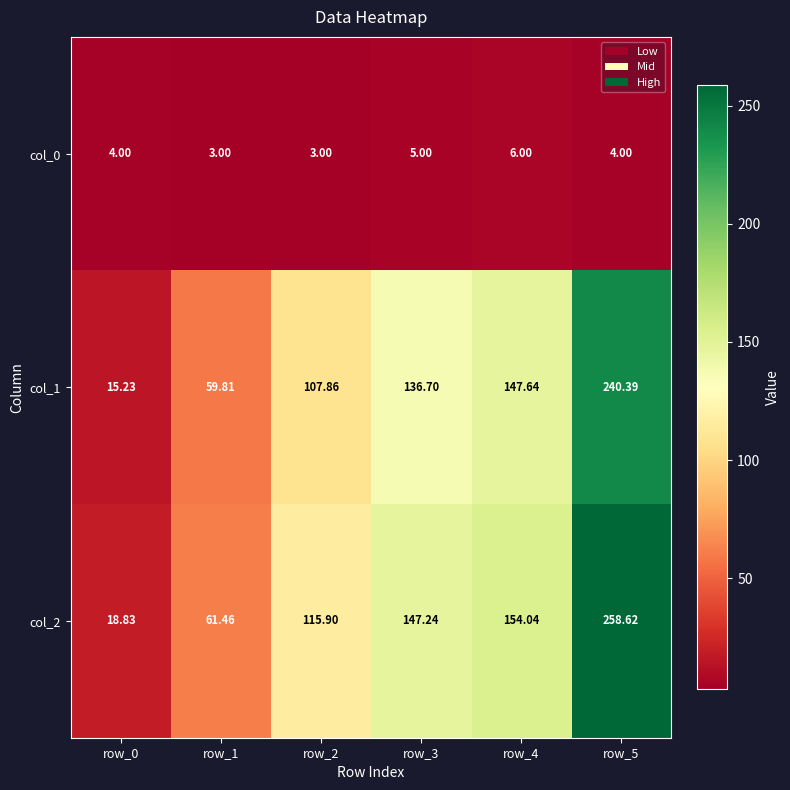

Is the value of col_1 at row_3 greater than the value of col_2 at row_3?

No